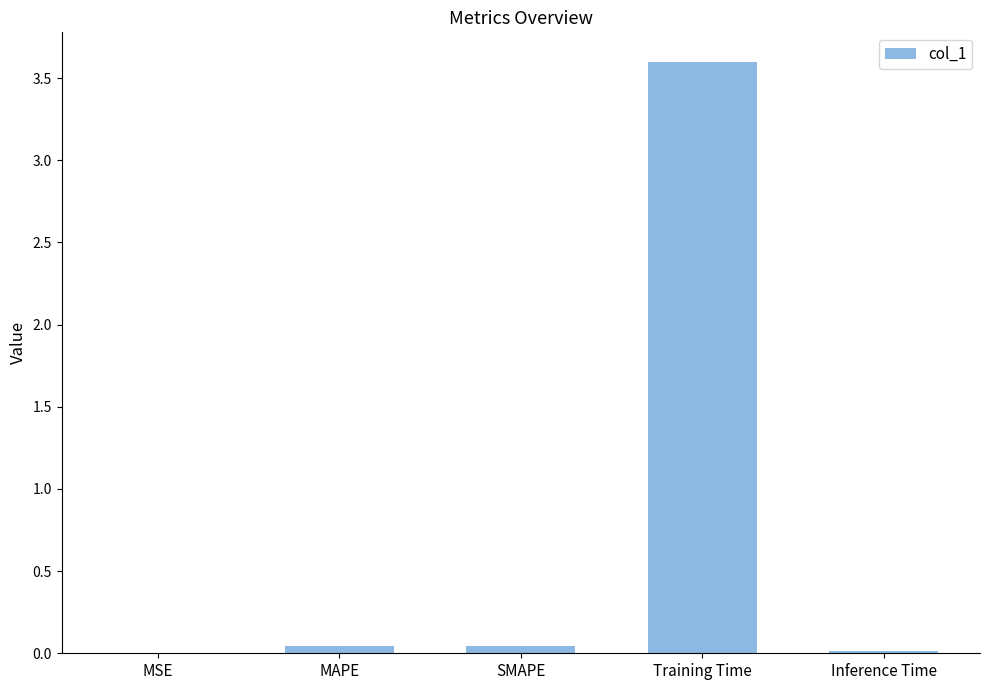

Is it true that the value at SMAPE is 0.0?

True